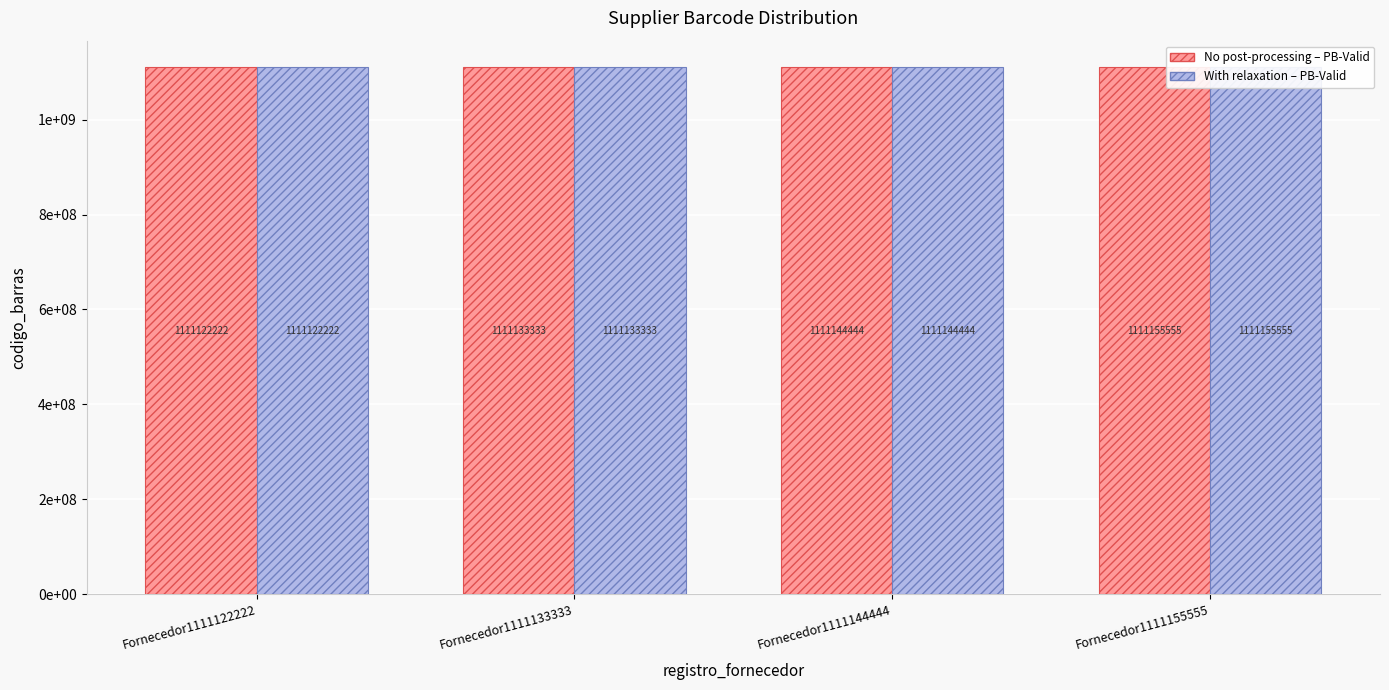

Is it true that No post-processing equals 1111155555 at Fornecedor1111155555?

True